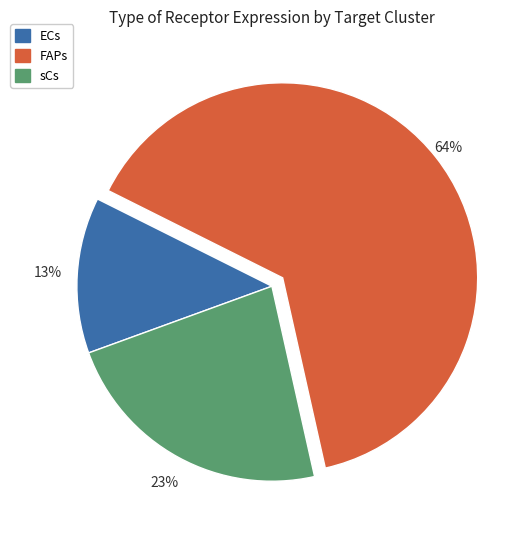

Which has a higher value, FAPs or ECs?

FAPs